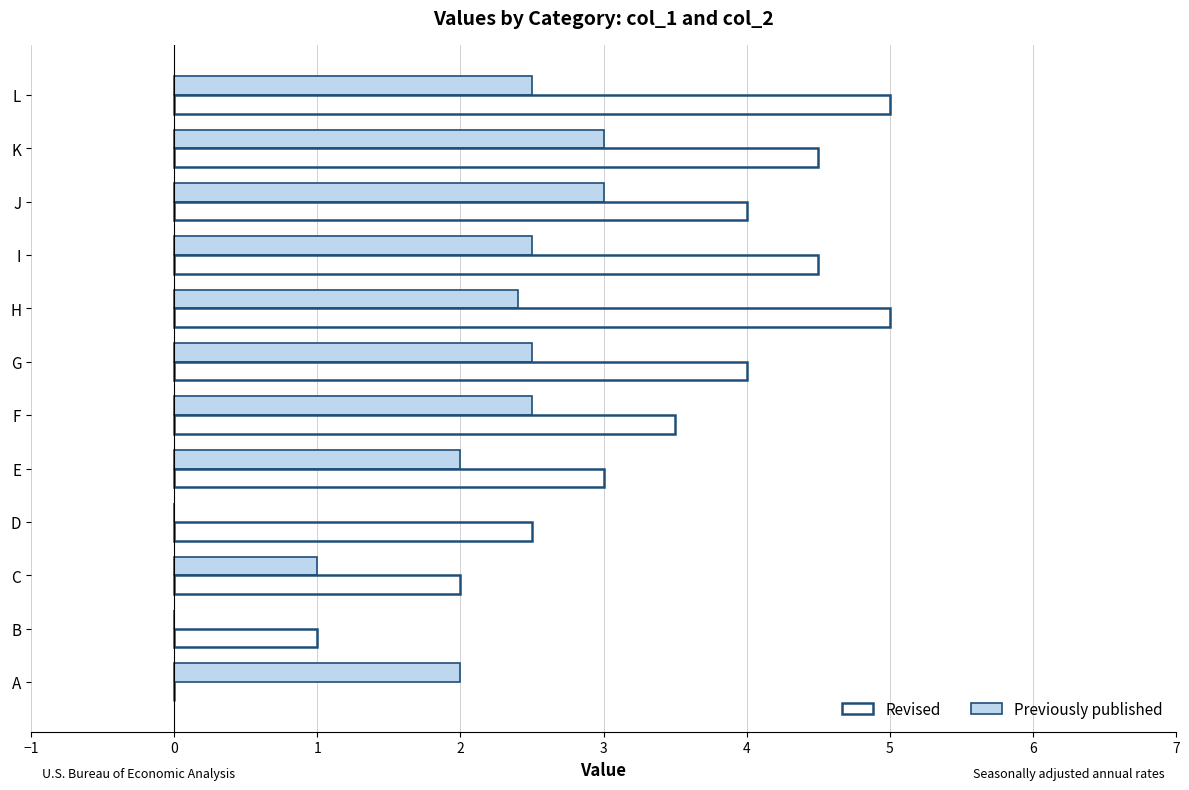

What is the sum of the Previously published values at L and F?

5.0